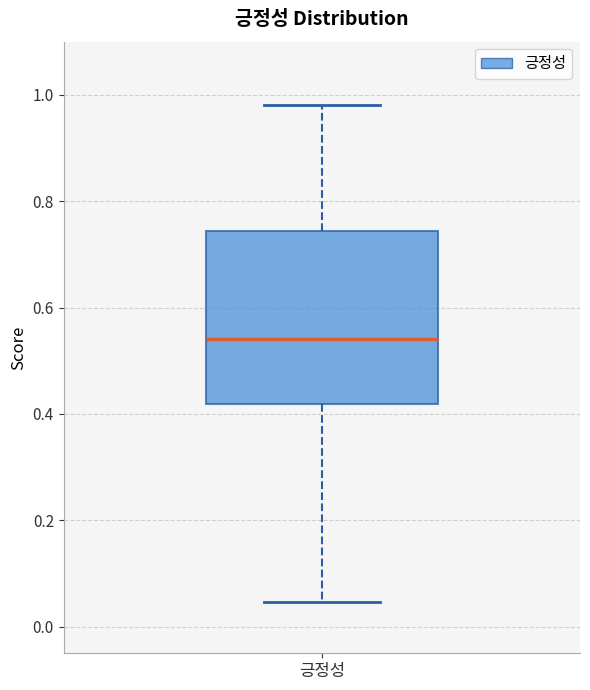

Where does the upper whisker of the box for 긍정성 end on the y-axis? The values are not printed on the chart, so give them approximately, as read against the axis.

0.98